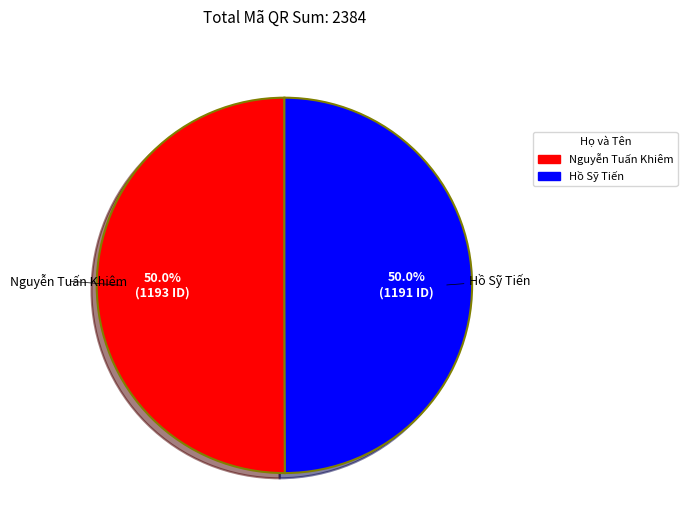

How much of the chart is everything except Nguyễn Tuấn Khiêm?

50.0%